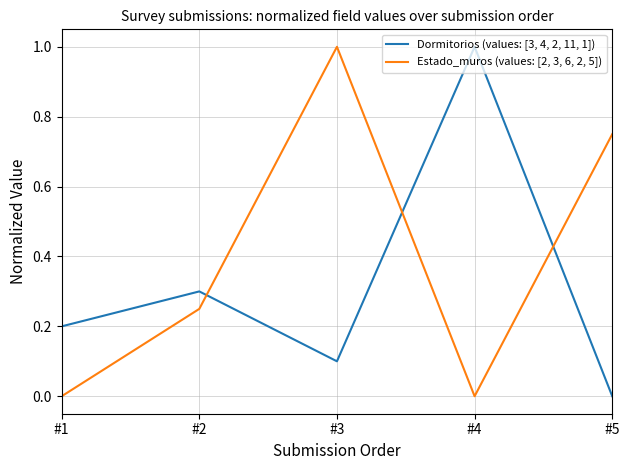

How many lines are shown in the chart?

2